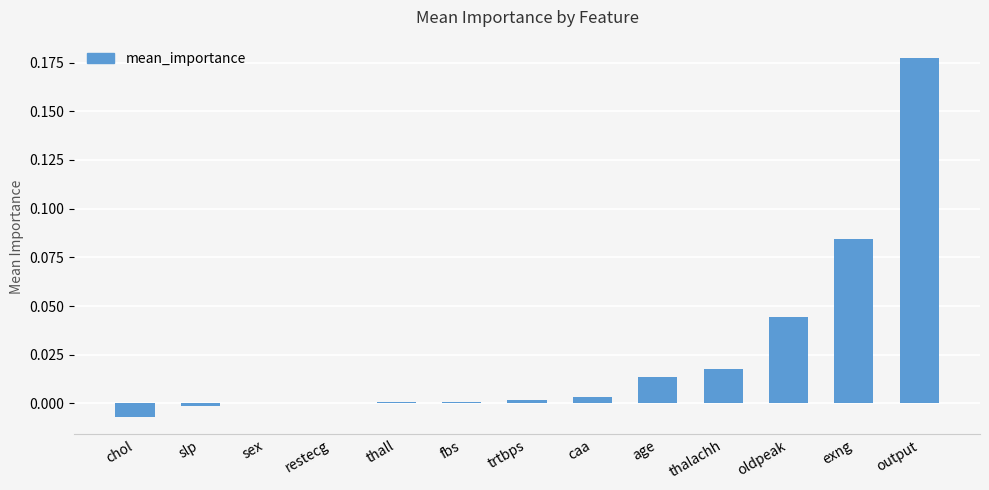

The value at oldpeak is 0.1. True or false?

False